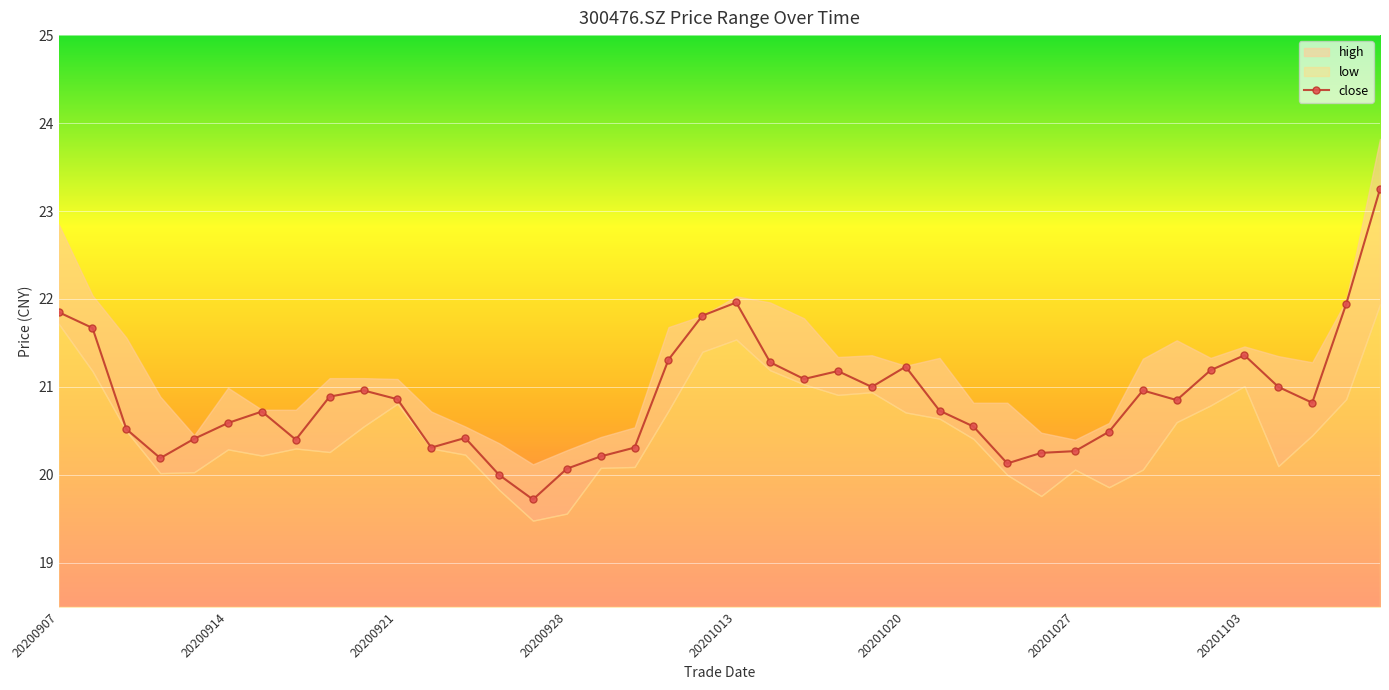

What is the change in value from 22 to 37?

-0.3